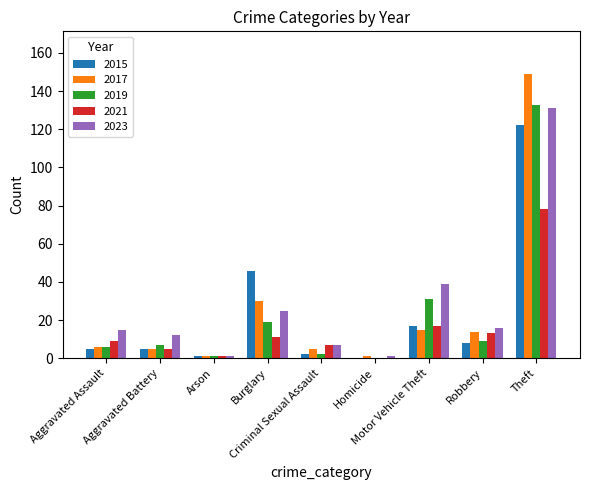

What are all the series names shown in the legend?

2015, 2017, 2019, 2021, 2023